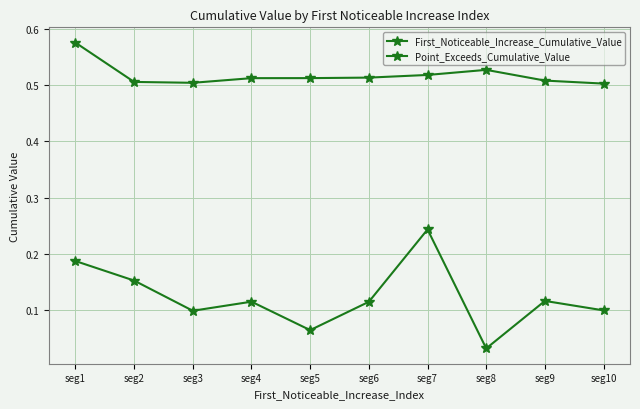

At how many categories does at least one series exceed 0?

10